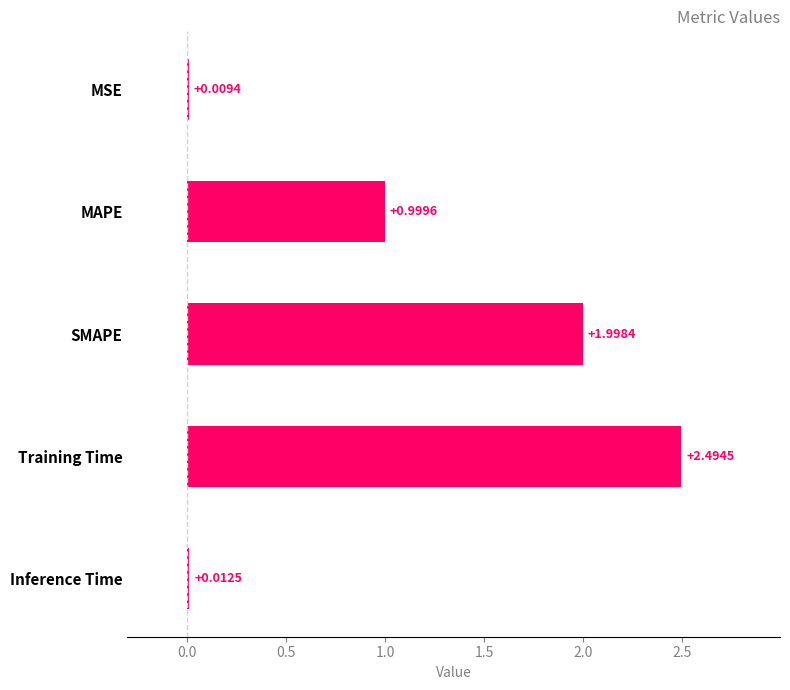

Does the chart contain stacked bars?

No